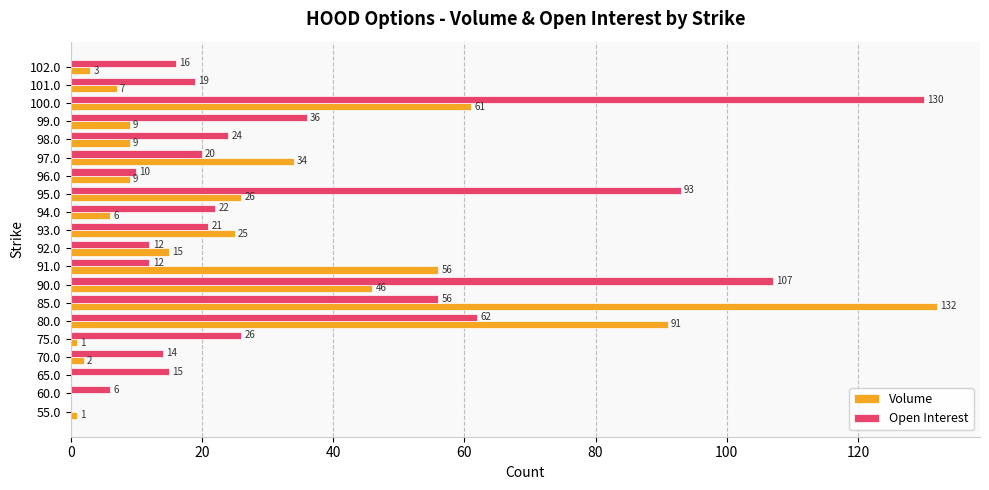

How many series are shown in this chart?

2